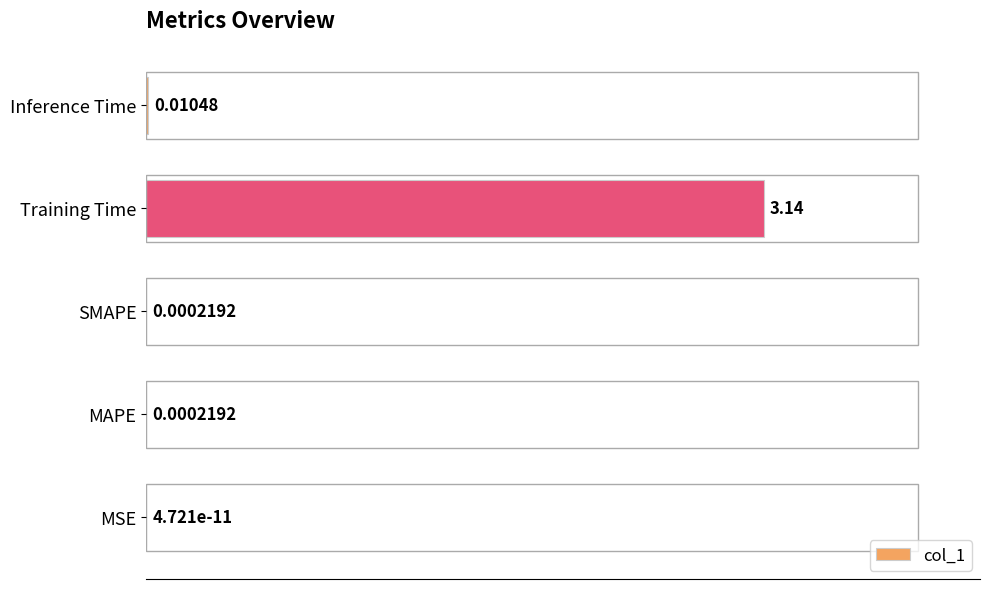

Where is the data nearest to the value 1?

Inference Time